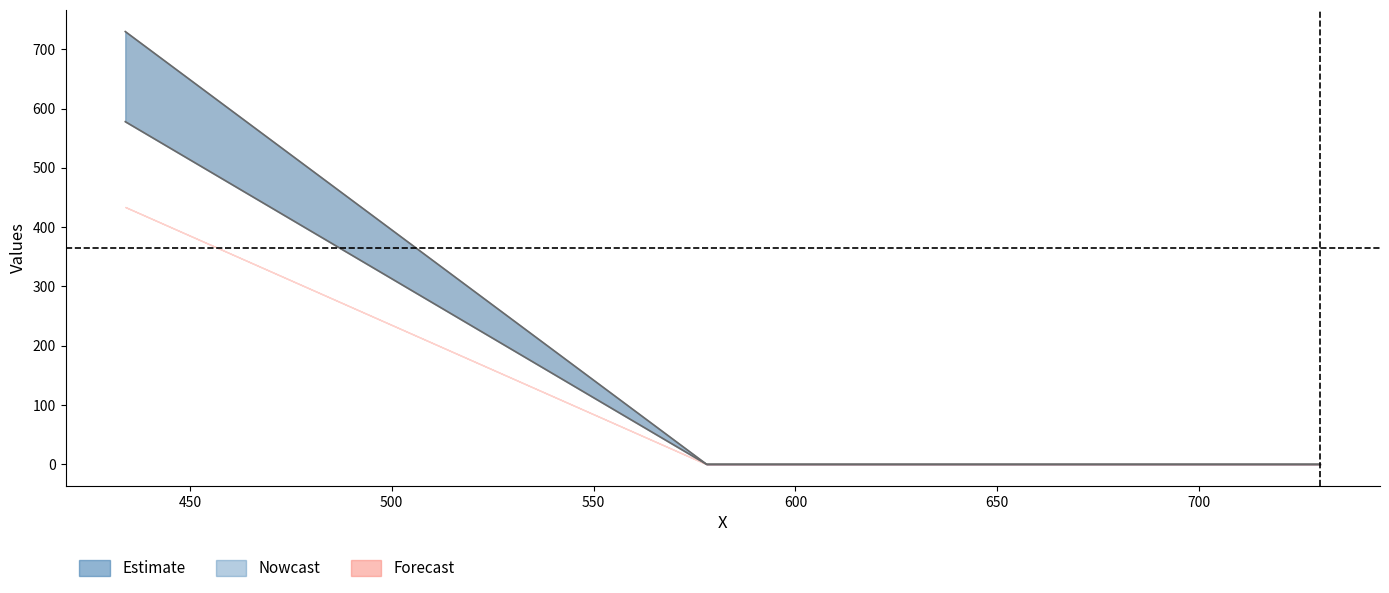

What is the sum of the col_11 values at 434 and 730?

578